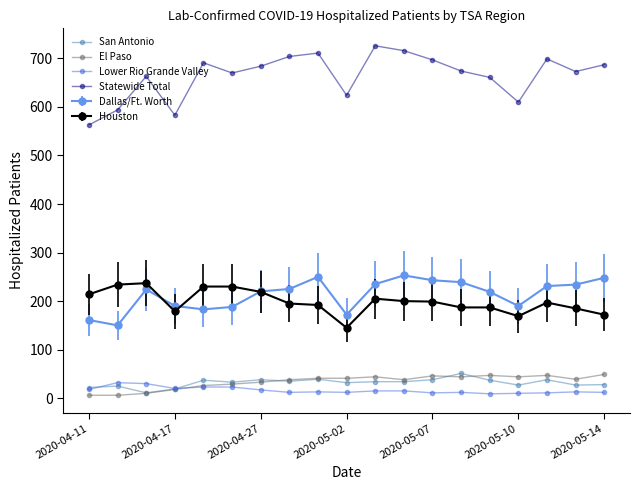

At how many categories does at least one series exceed 121?

19